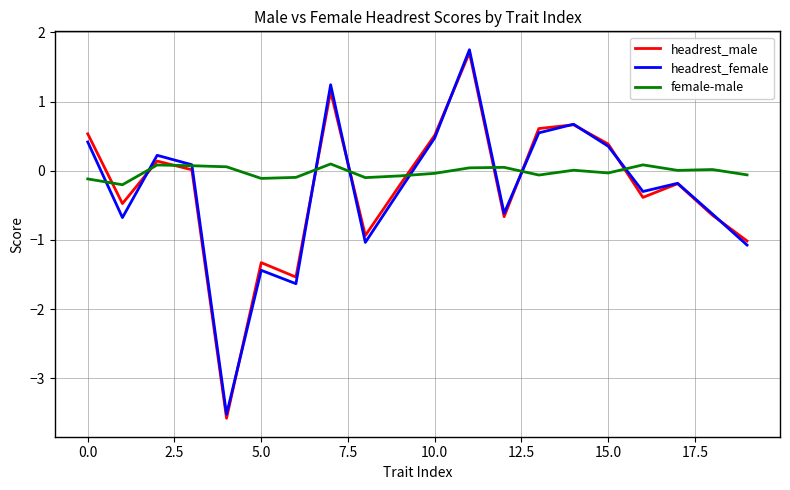

What is the maximum value for headrest_female?

1.7